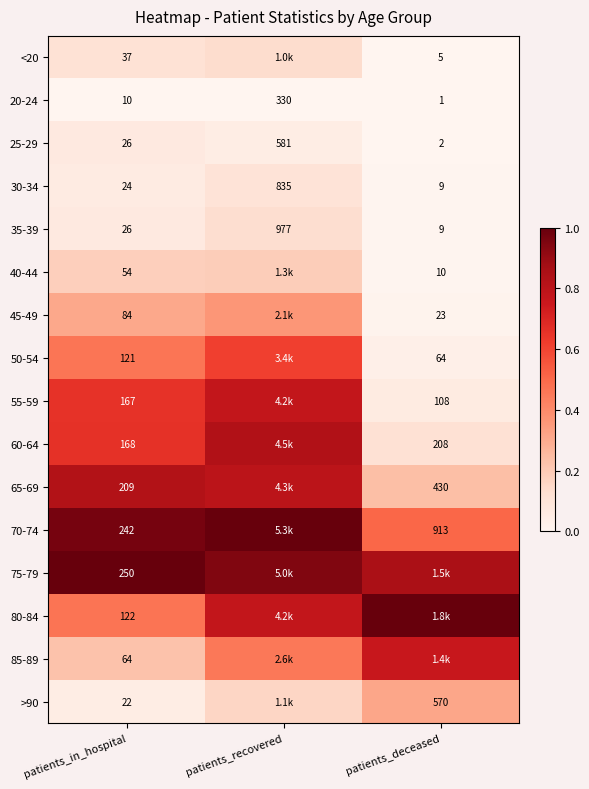

At which label is 30-34 closest to 422?

patients_in_hospital